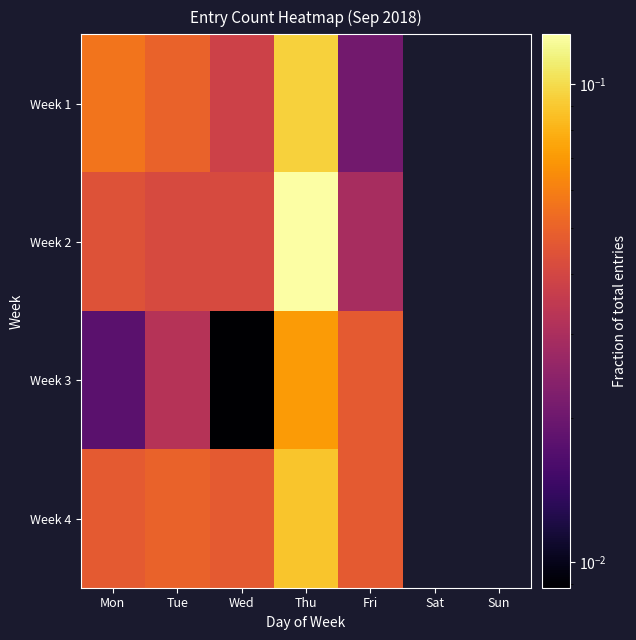

Count the number of data series in this chart.

4